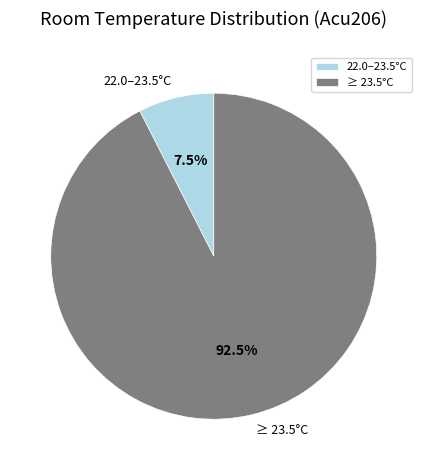

Approximately how many times larger is the value at ≥ 23.5°C compared to 22.0–23.5°C?

12.3